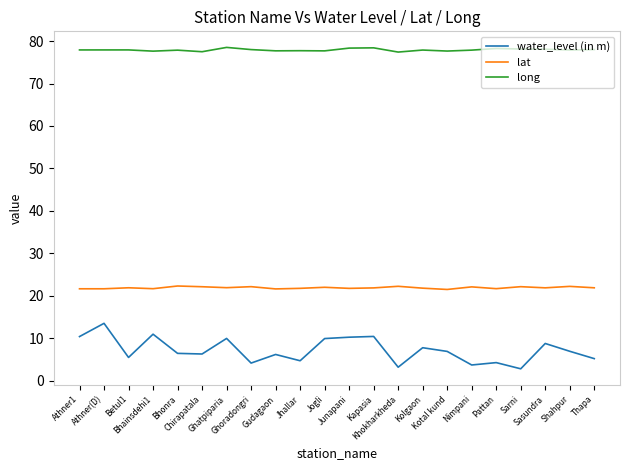

Is this an area chart (filled region under the line)?

No